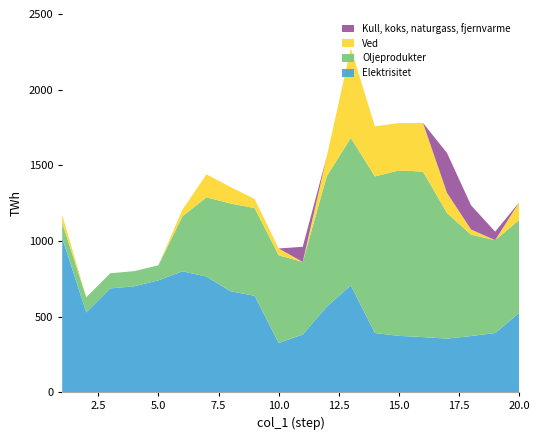

Reading left to right, extract all data points from this chart.

Elektrisitet: 1020	527	686	700	739	799	764	667	637	325	381	565	706	391	372	364	354	371	391	524
Oljeprodukter: 100	100	100	100	100	364	524	580	580	580	480	863	975	1035	1094	1094	830	670	614	614
Ved: 52	0	0	0	0	44	152	109	60	45	0	130	594	331	313	322	133	34	0	117
Kull, koks, naturgass, fjernvarme: 0	0	0	0	0	0	0	0	0	0	100	0	0	0	0	0	264	160	56	0